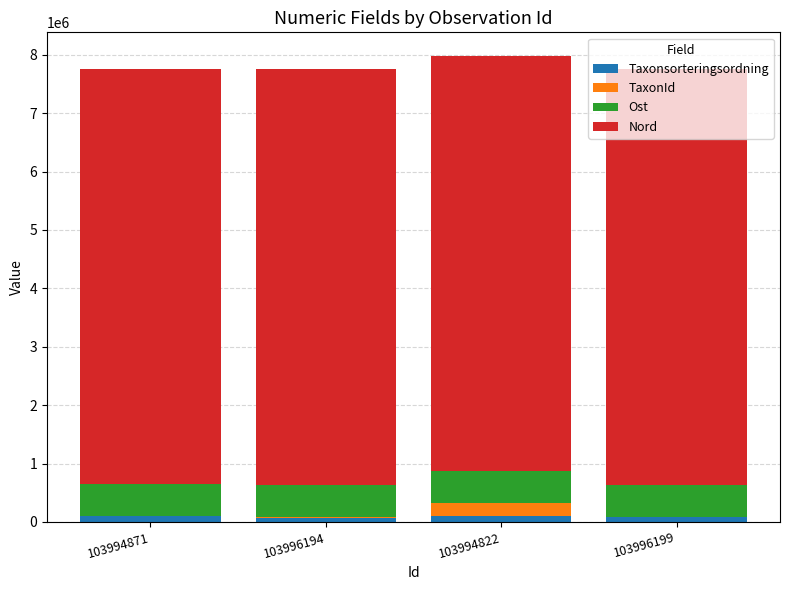

True or false: Taxonsorteringsordning has a value of 73678 at 103996194.

True